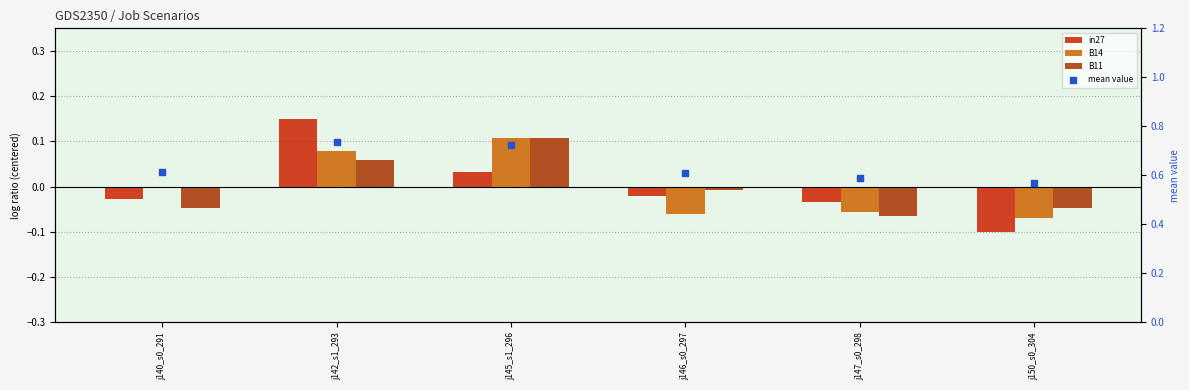

What is the total value across all series at j142_s1_293?

1.0